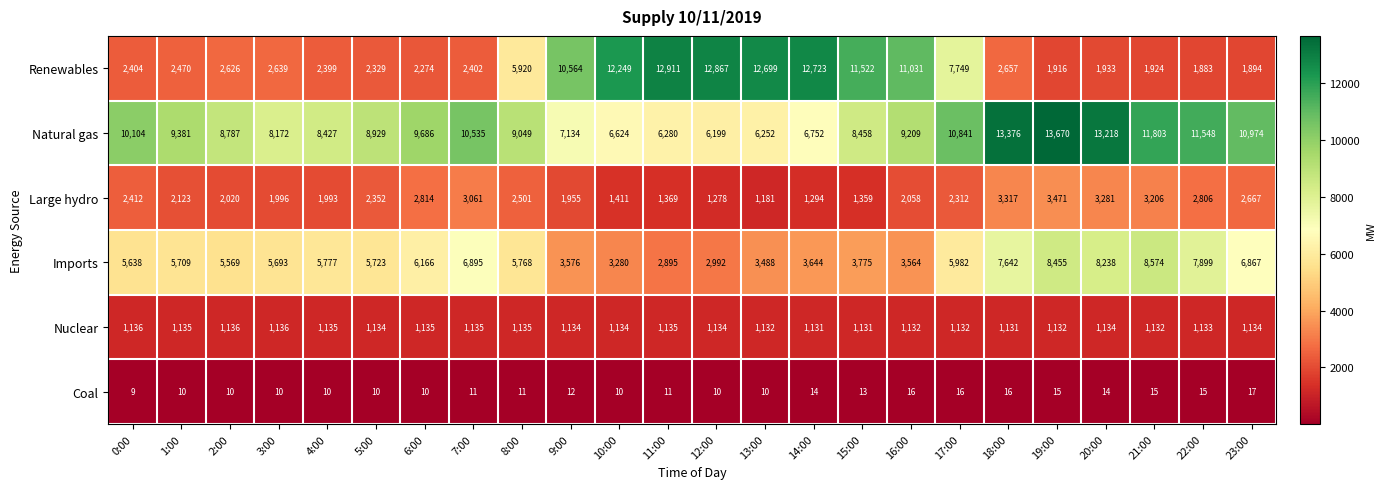

What is the sum of all Coal values?

295